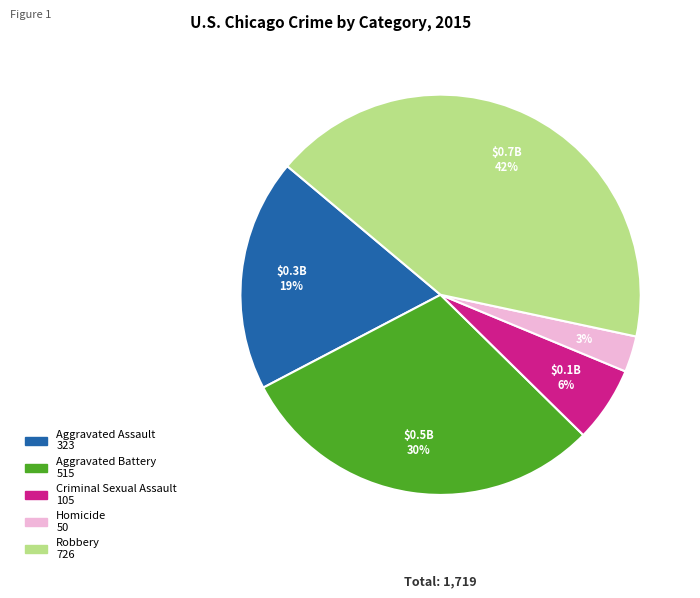

Is there any slice that represents more than half of the pie?

No